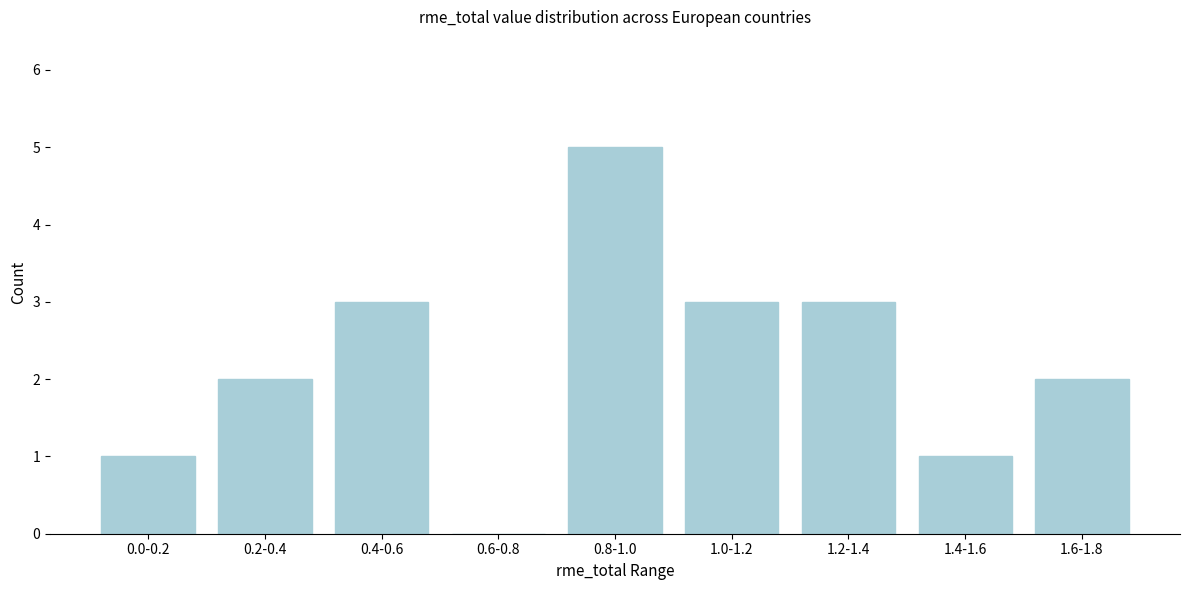

Reading left to right, what are all the values shown in this chart?

0.0-0.2=1	0.2-0.4=2	0.4-0.6=3	0.6-0.8=0	0.8-1.0=5	1.0-1.2=3	1.2-1.4=3	1.4-1.6=1	1.6-1.8=2